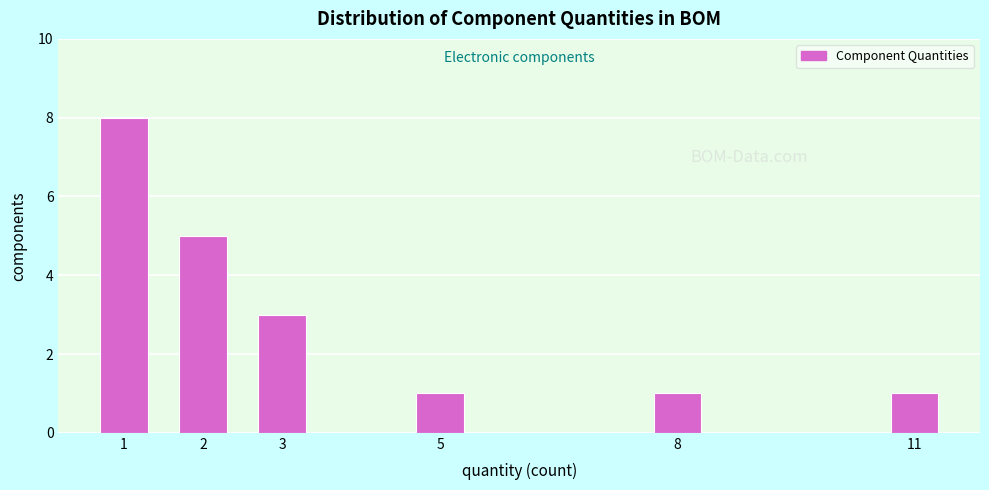

Reading left to right, list all the values displayed in this chart.

1=8	2=5	3=3	5=1	8=1	11=1